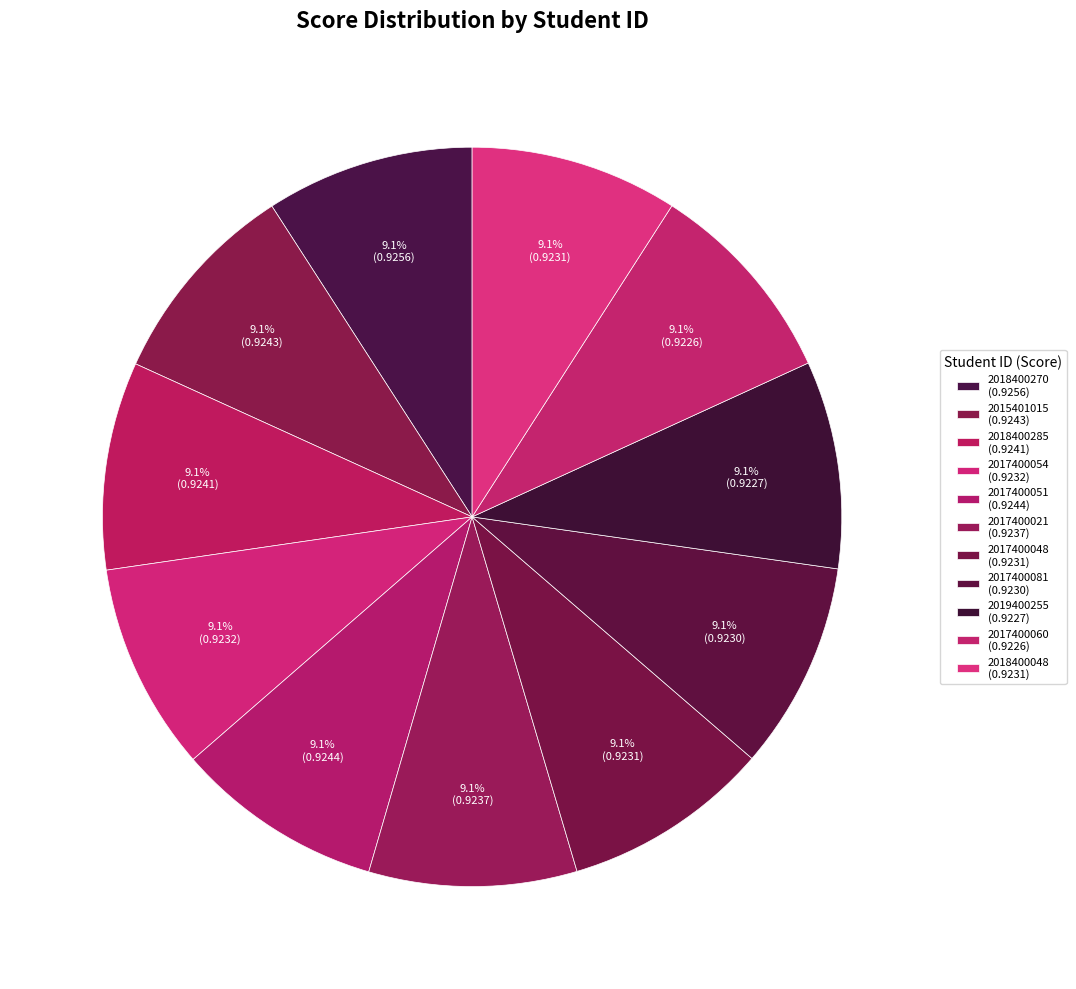

Do 2017400048 and 2017400054 together represent more than half of the pie?

No